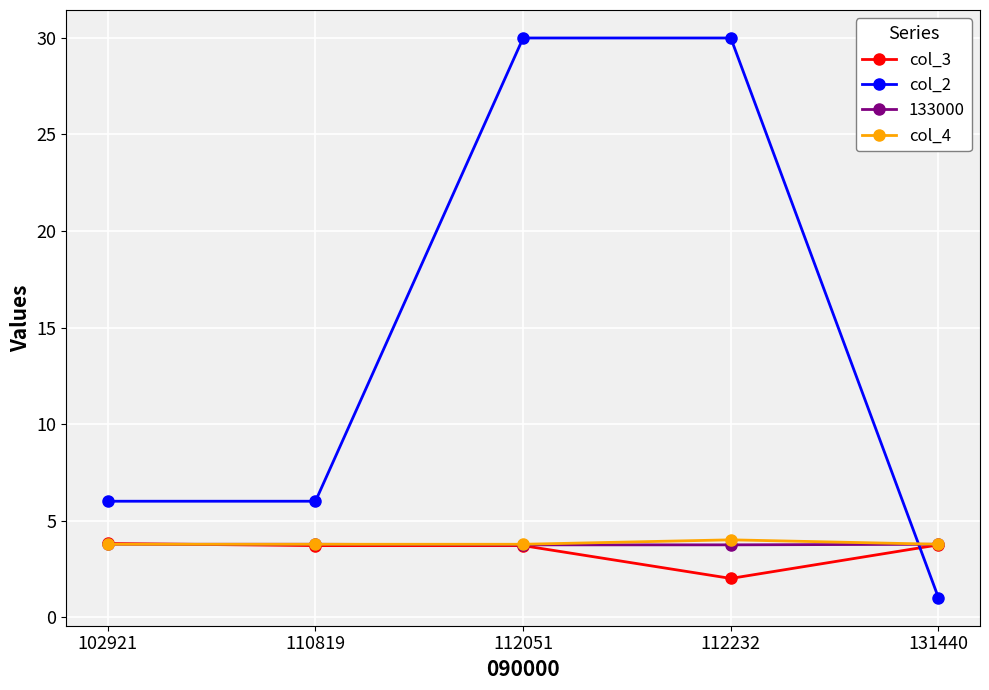

What is the lowest value of the col_3 series?

2.0